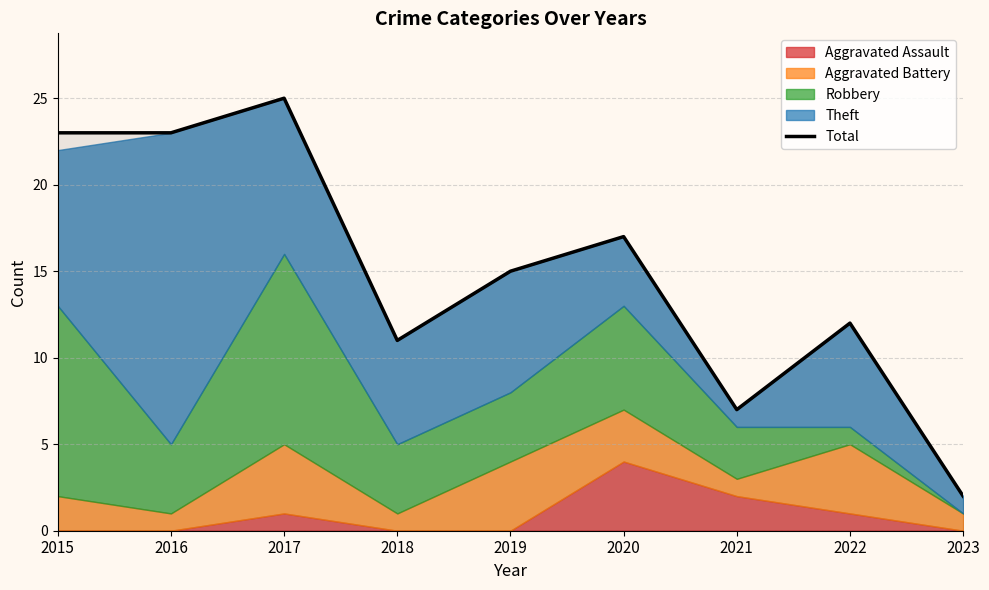

Reading left to right, extract all data points from this chart.

23	23	25	11	15	17	7	12	2